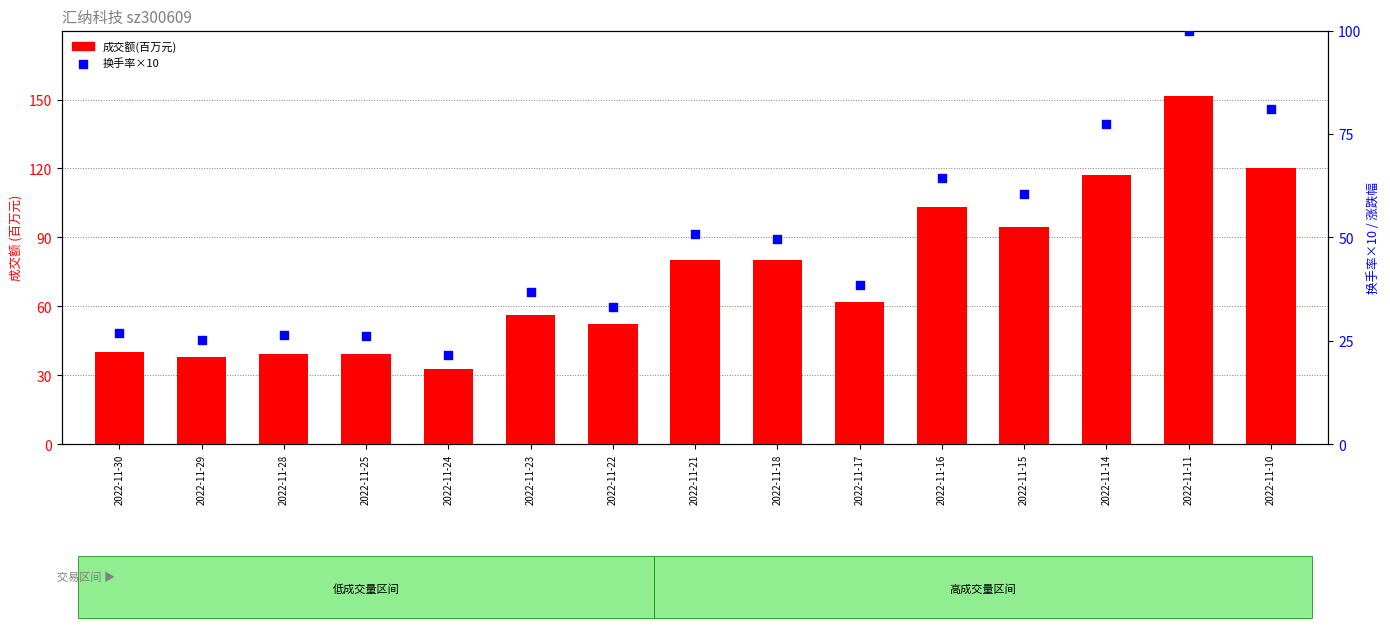

What are all the series names shown in the legend?

成交额(百万元), 换手率×10